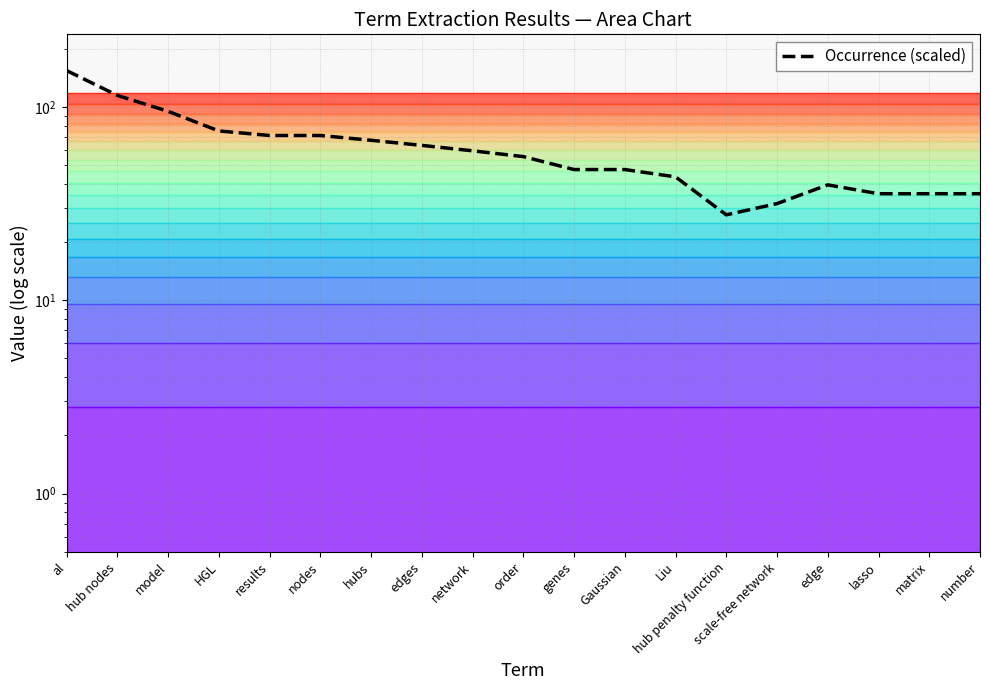

How many lines are shown in the chart?

1